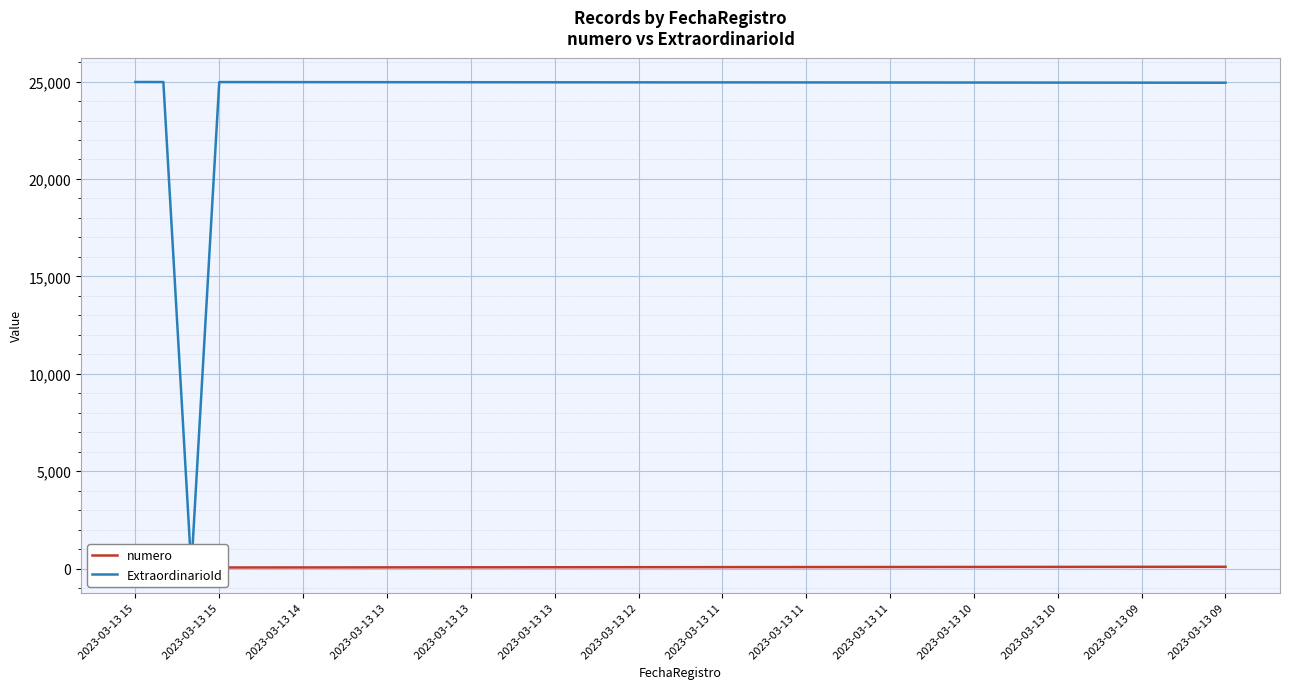

The numero series shows 35 at 2023-03-13 14. True or false?

False